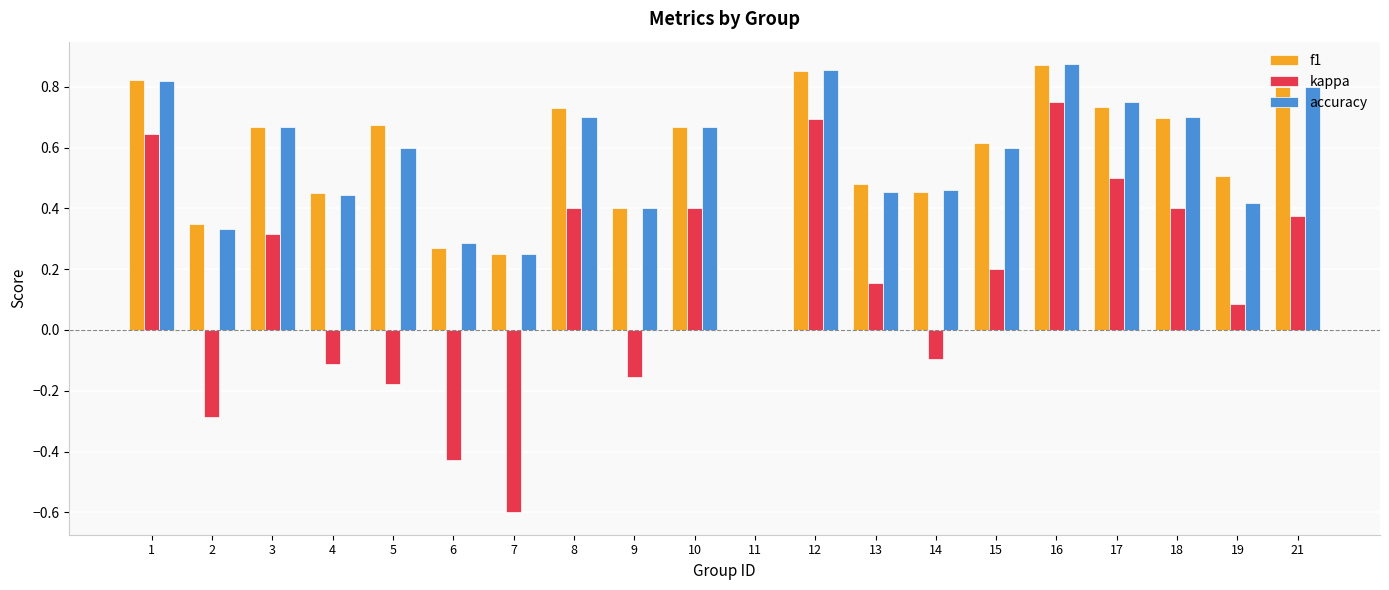

At which label does kappa first exceed 0?

1